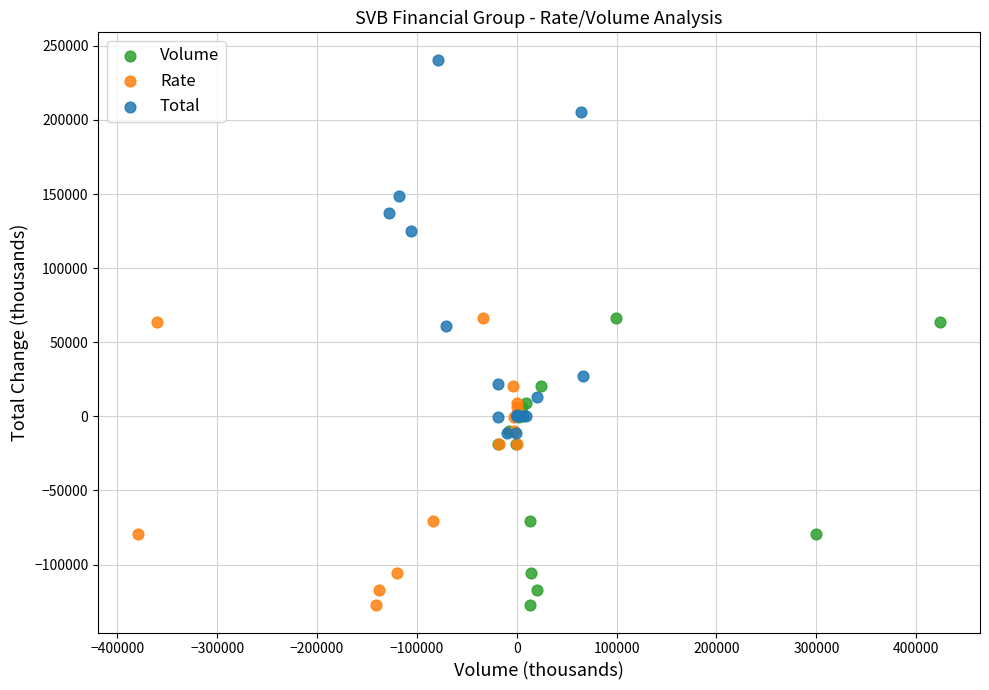

Which series reaches the maximum Y coordinate?

Total